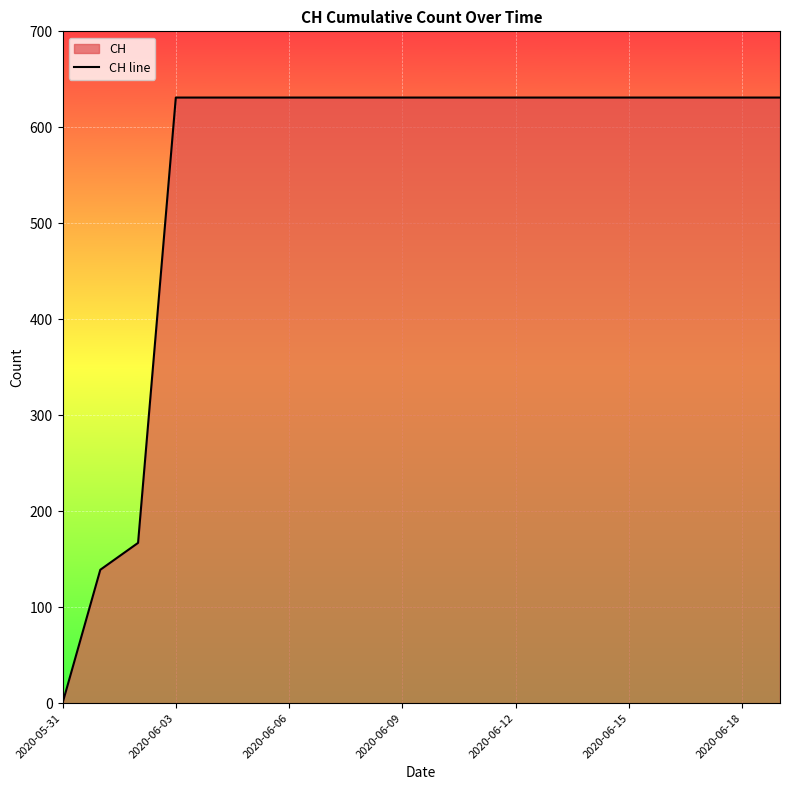

What is the greatest value displayed?

631